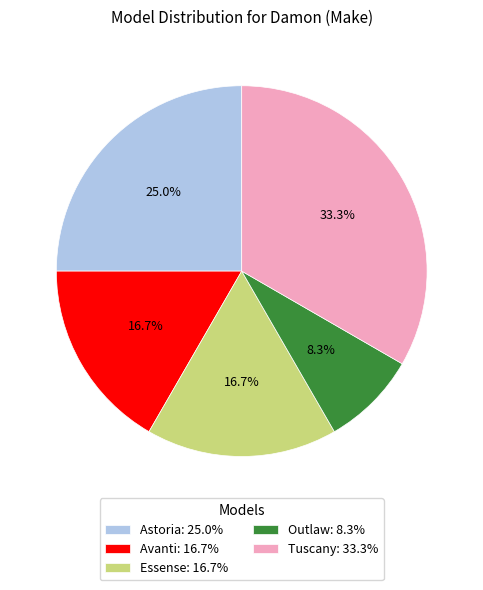

What is the ratio of the value at Outlaw to the value at Astoria?

0.3